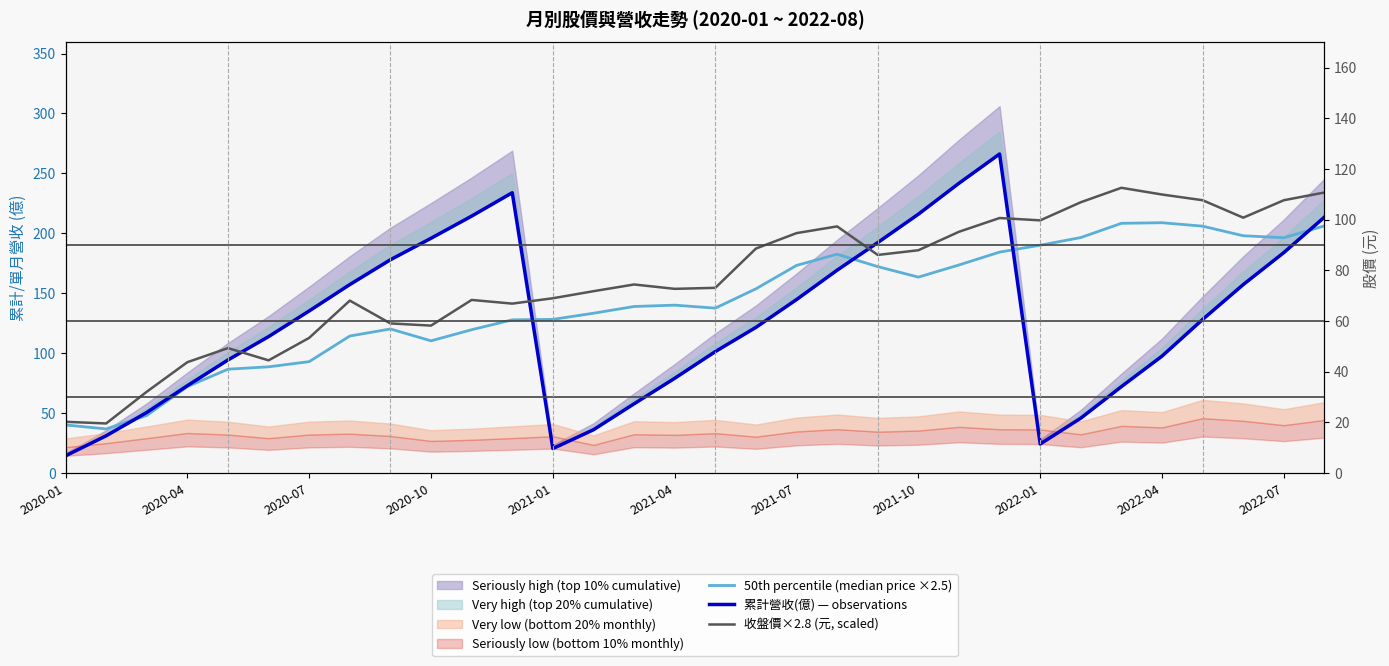

Reading right to left, extract all data points from this chart.

50th percentile (median price ×2.5): 206.2	196.4	198.0	206.0	208.9	208.4	196.5	190.1	184.4	173.6	163.5	172.2	182.6	173.2	153.8	137.6	140.1	139.0	133.4	128.2	127.9	119.6	110.4	120.2	114.4	93.0	88.7	86.7	72.2	48.1	36.9	40.2
累計營收(億) — observations: 213.6	184.0	157.3	128.2	97.6	72.2	45.9	24.3	266.2	241.8	216.0	192.3	169.3	144.8	121.6	101.4	79.1	57.9	36.2	20.5	233.9	214.4	195.9	178.0	157.3	135.3	113.9	94.4	73.0	50.6	31.1	14.5
收盤價×2.8 (元, scaled): 234.1	227.6	213.1	227.6	232.4	238.0	226.0	210.8	212.8	201.3	185.9	182.0	205.8	200.2	187.3	154.6	153.7	157.4	151.8	145.9	141.4	144.5	123.1	124.9	143.9	112.8	94.1	104.3	92.5	67.9	41.4	42.8